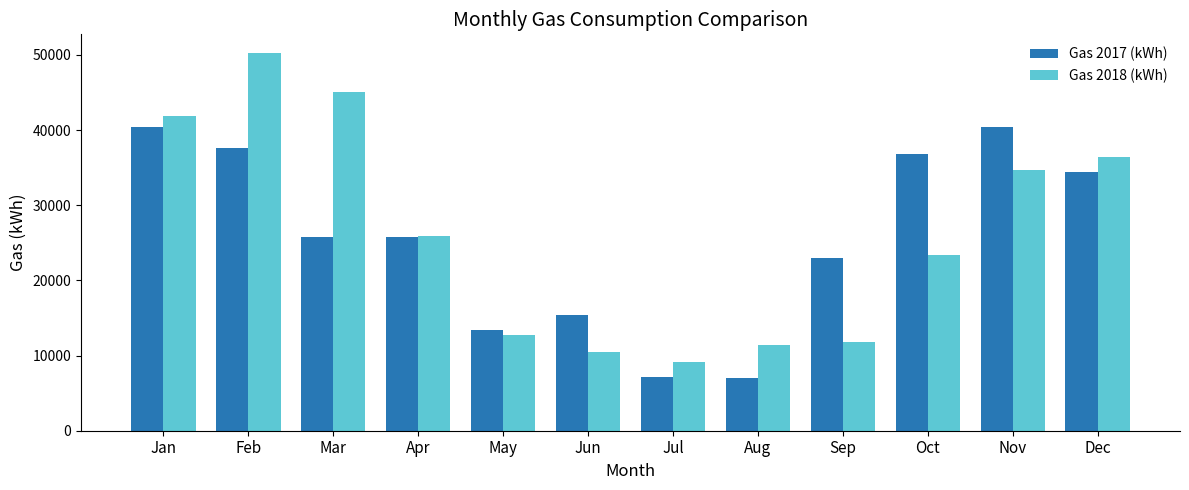

Which series changed the most between Sep and Nov?

Gas 2018 (kWh)